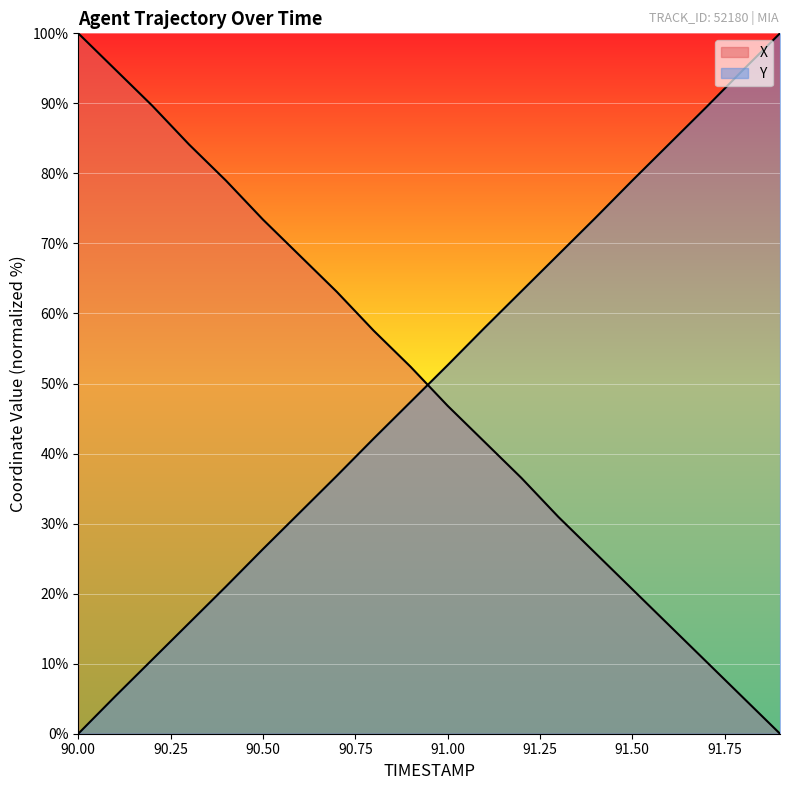

Is it true that Y equals 3.3 at 90.1?

False